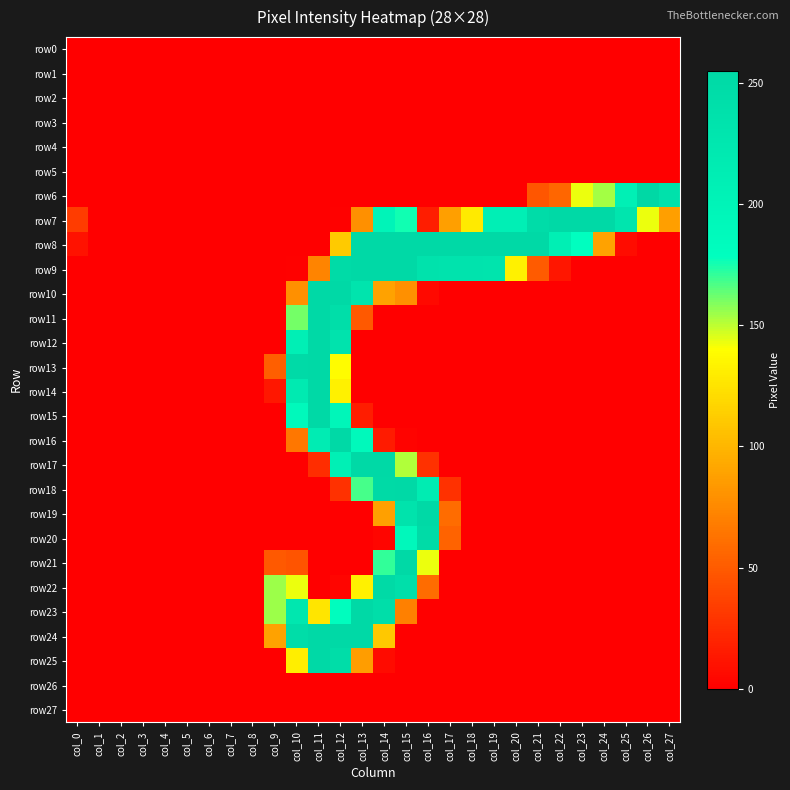

Count the number of categories in the chart.

28